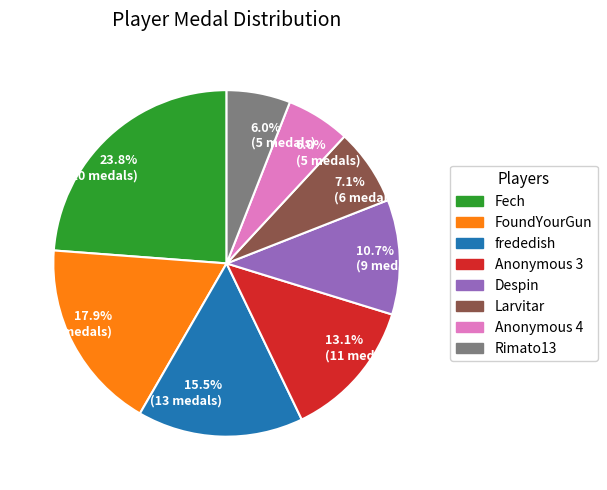

Is there any slice that represents more than half of the pie?

No